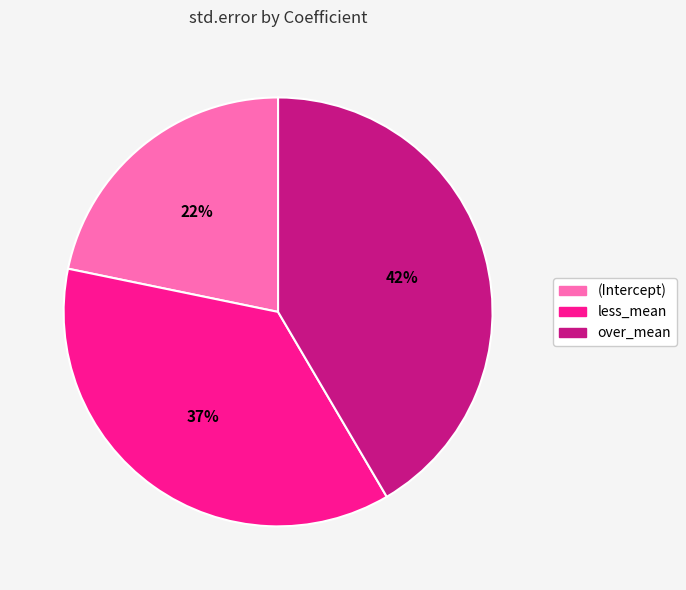

Which slice is the largest?

over_mean